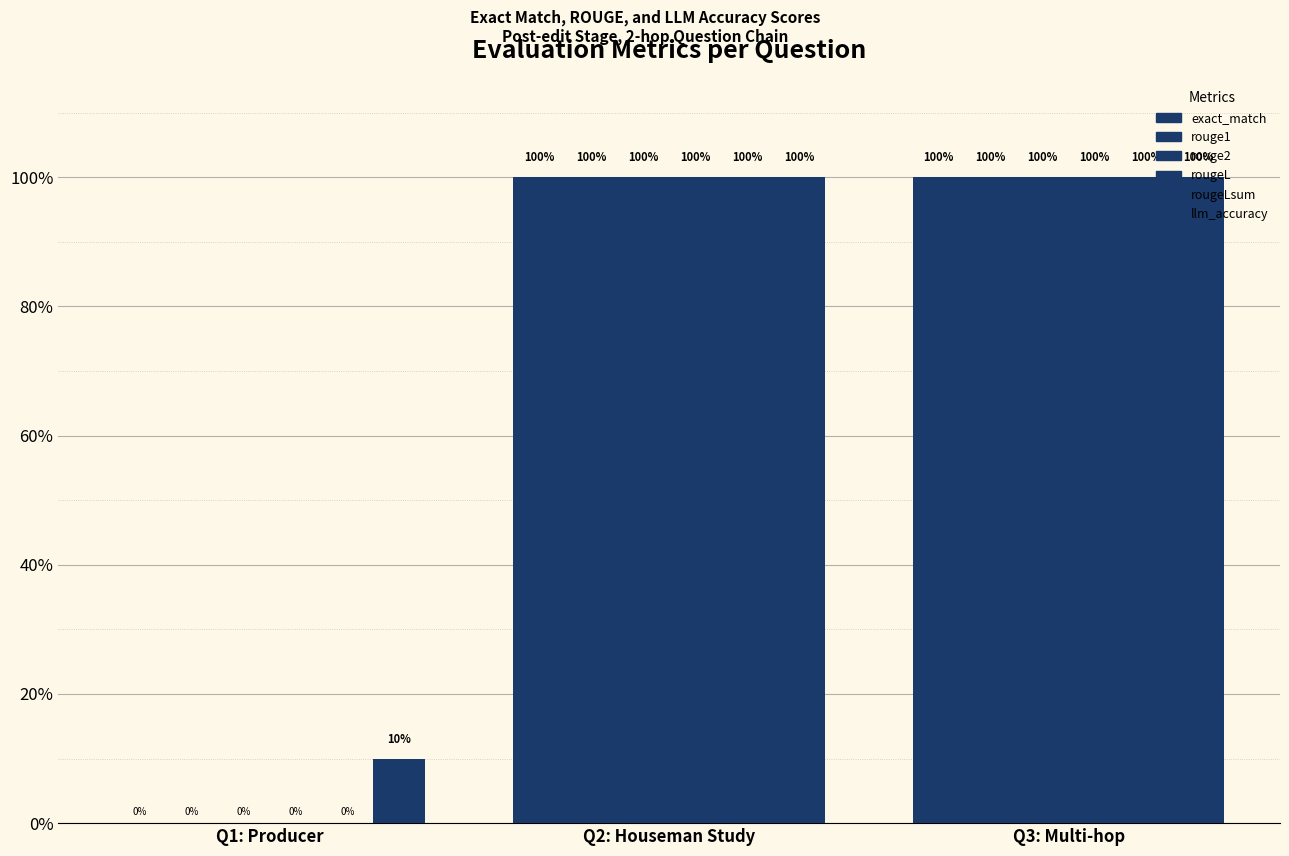

What is the highest value of the rouge2 series?

1.0